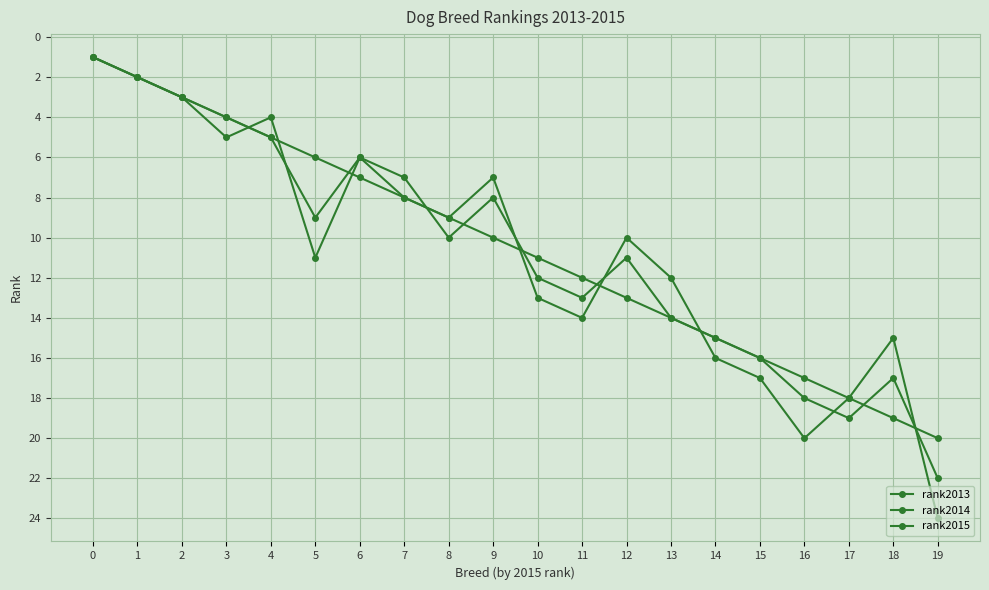

Reading left to right, transcribe all the data shown in this chart.

rank2013: 1	2	3	5	4	11	6	8	9	7	13	14	10	12	16	17	20	18	15	24
rank2014: 1	2	3	4	5	9	6	7	10	8	12	13	11	14	15	16	18	19	17	22
rank2015: 1	2	3	4	5	6	7	8	9	10	11	12	13	14	15	16	17	18	19	20